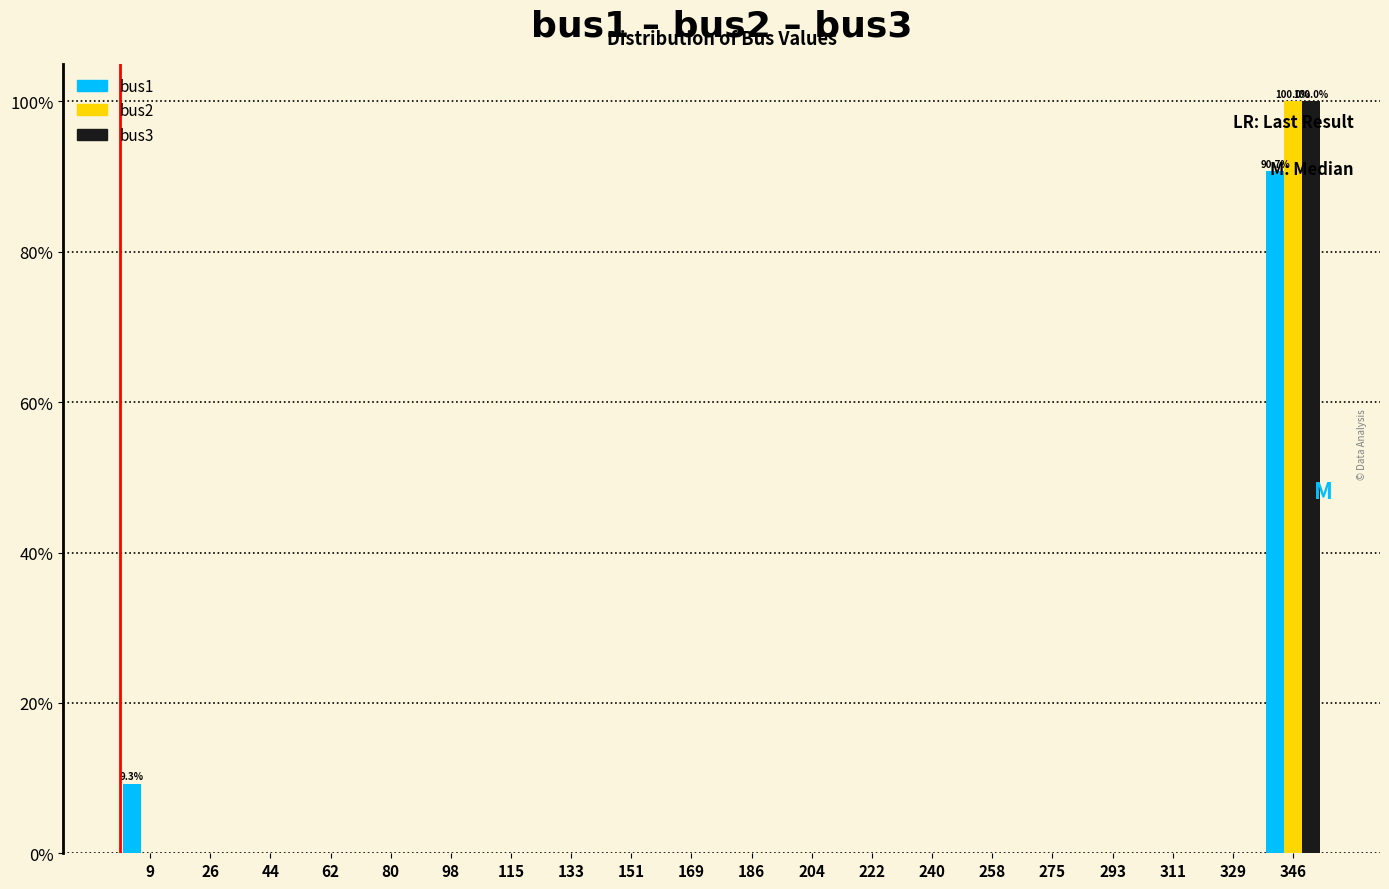

In the bus2 series, which range on the x-axis has the tallest bar?

338 to 356